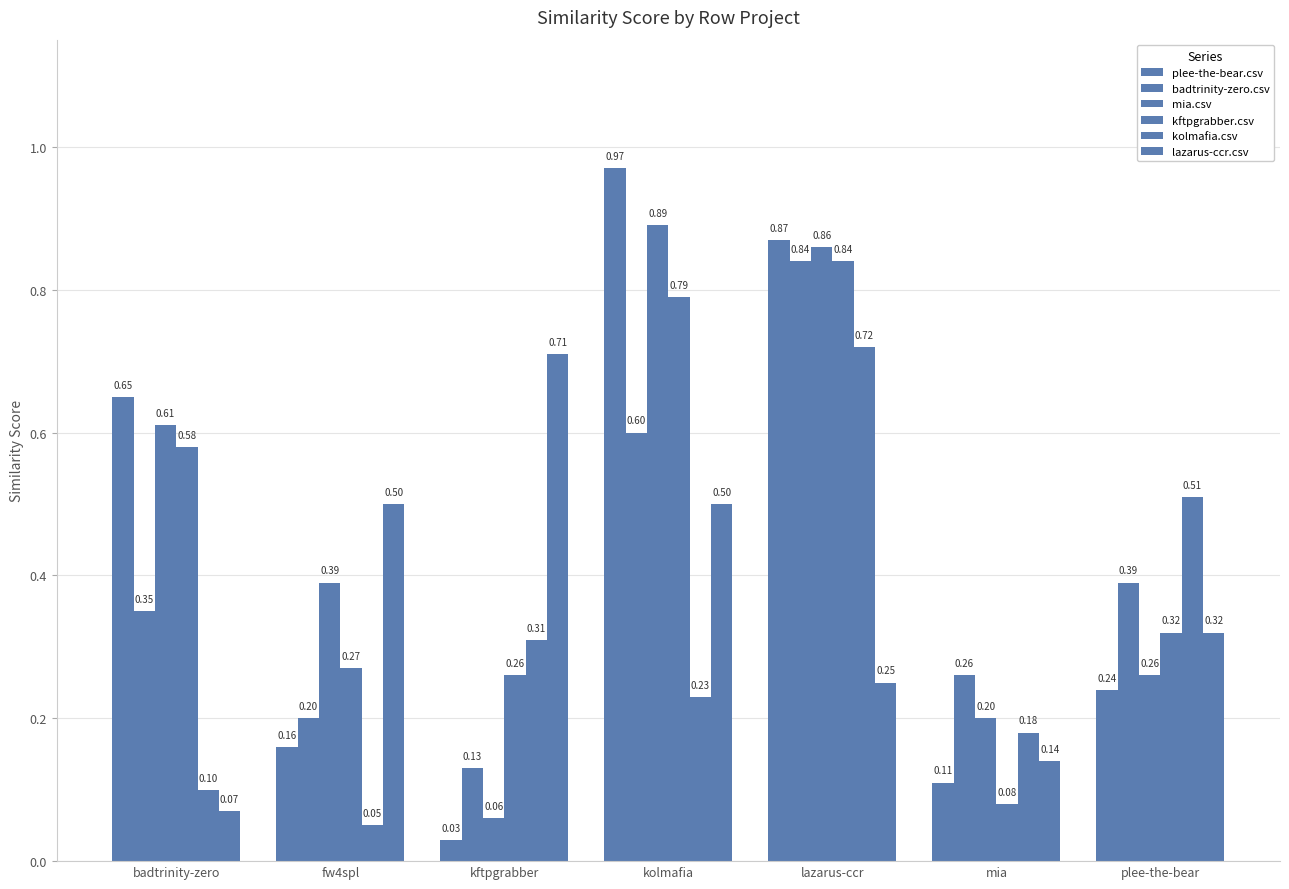

What is the approximate value of kftpgrabber.csv at kolmafia?

0.8